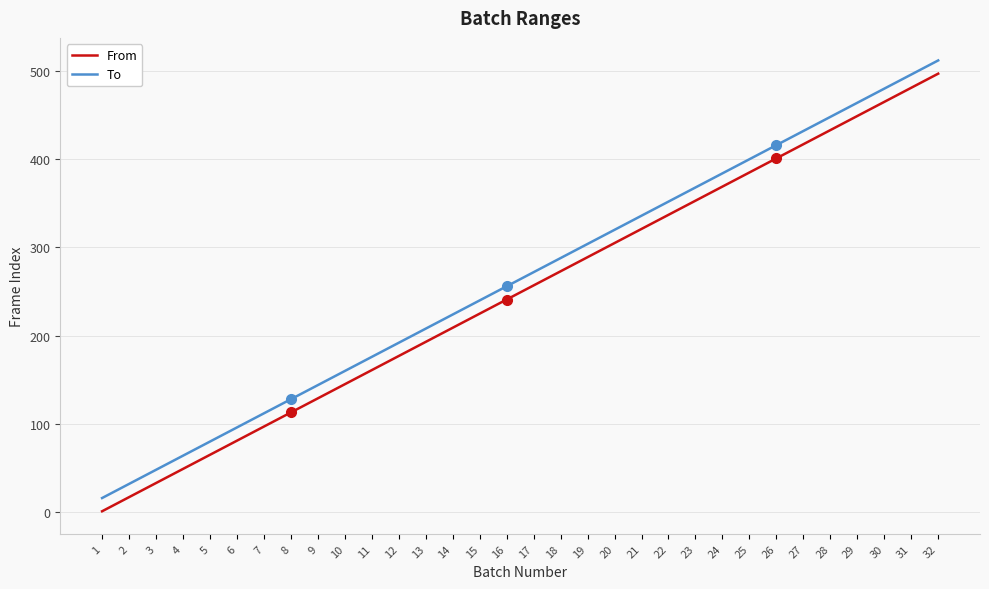

True or false: To has more than 2 points higher than both neighbors.

False